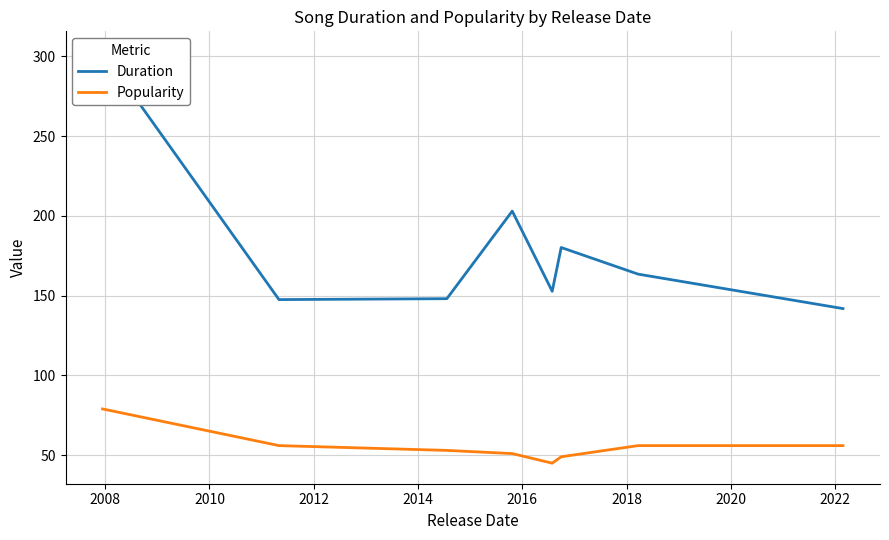

What is the maximum value for Popularity?

79